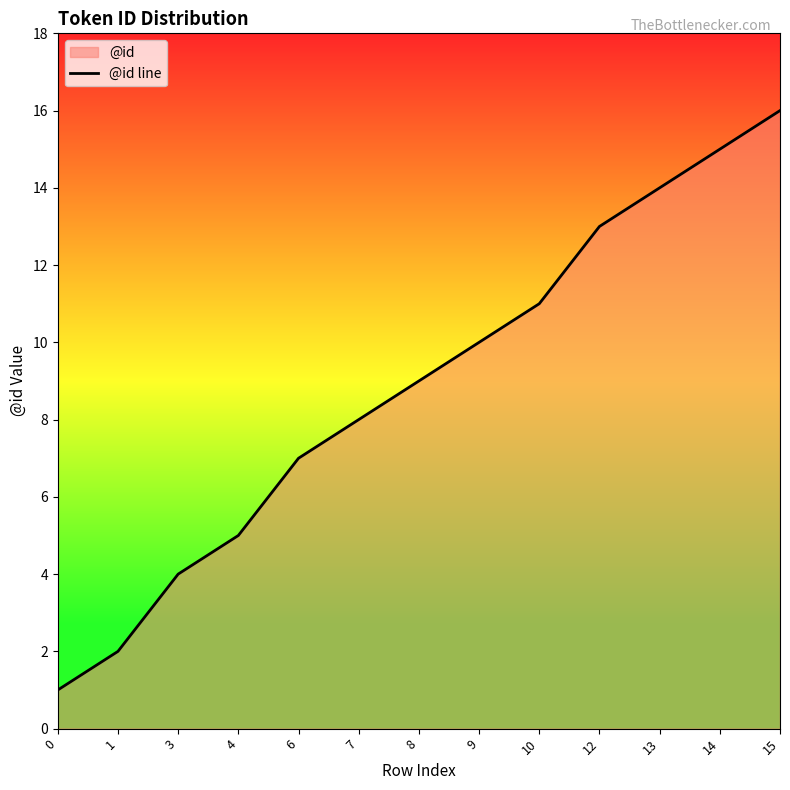

List the labels in order of value, largest first.

15, 14, 13, 12, 10, 9, 8, 7, 6, 4, 3, 1, 0